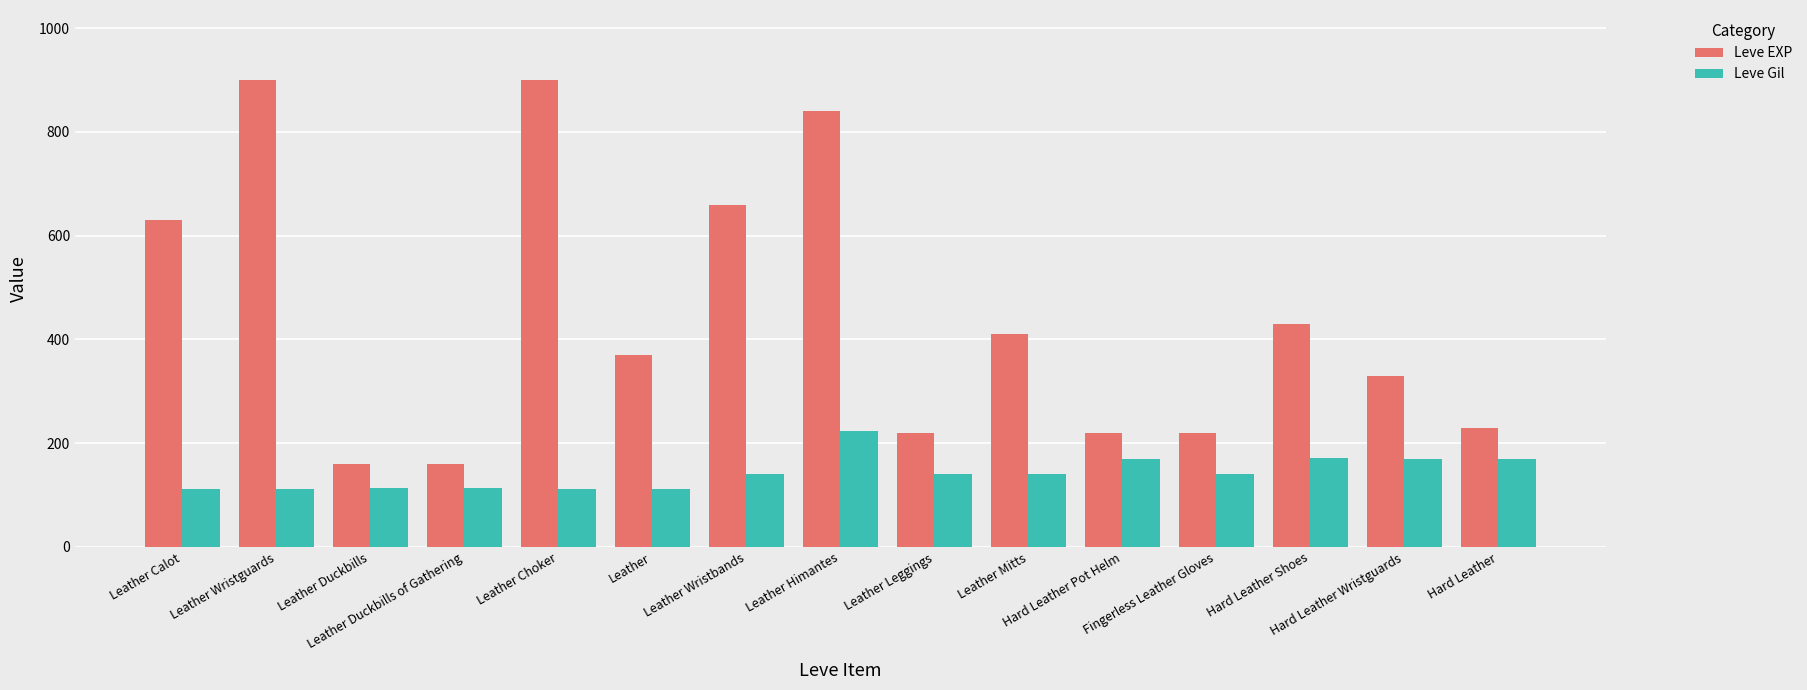

What is the difference between the maximum and minimum values in the Leve Gil series?

112